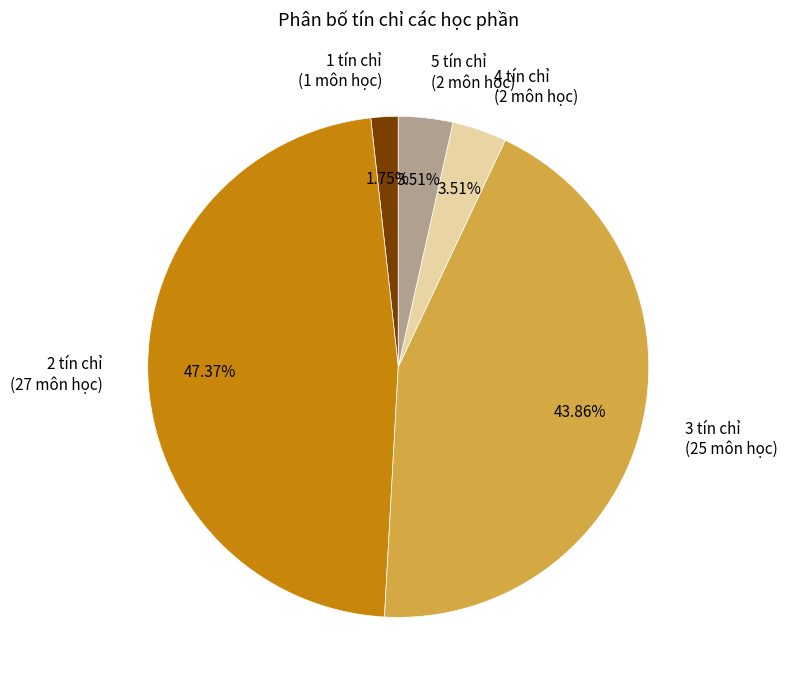

Approximately how many times larger is the value at 5 tín chỉ compared to 2 tín chỉ?

0.1